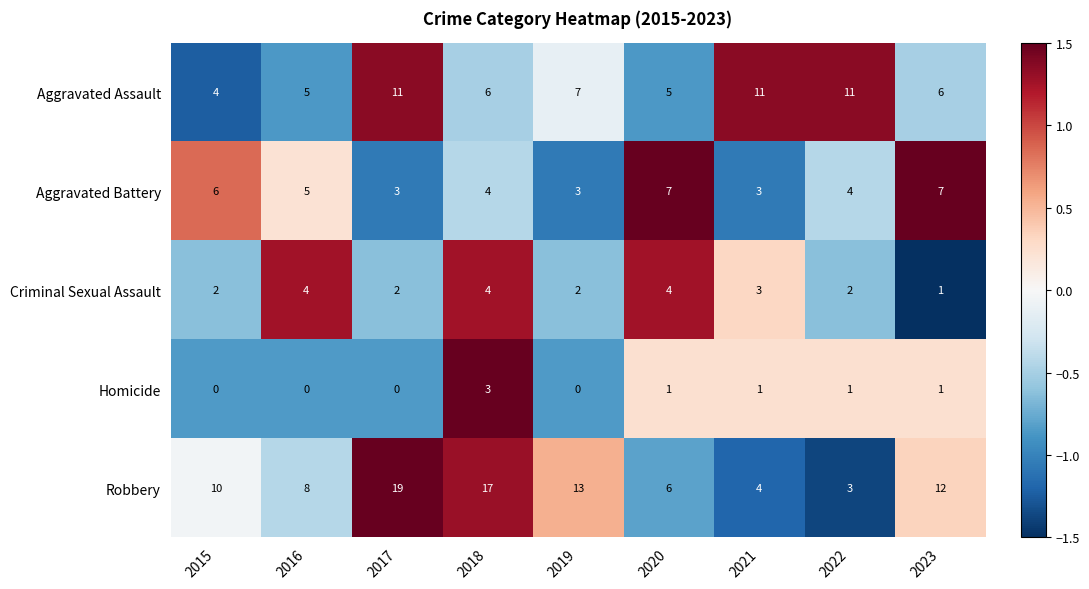

Rank the series by their maximum value, from lowest to highest.

Homicide, Criminal Sexual Assault, Aggravated Battery, Aggravated Assault, Robbery